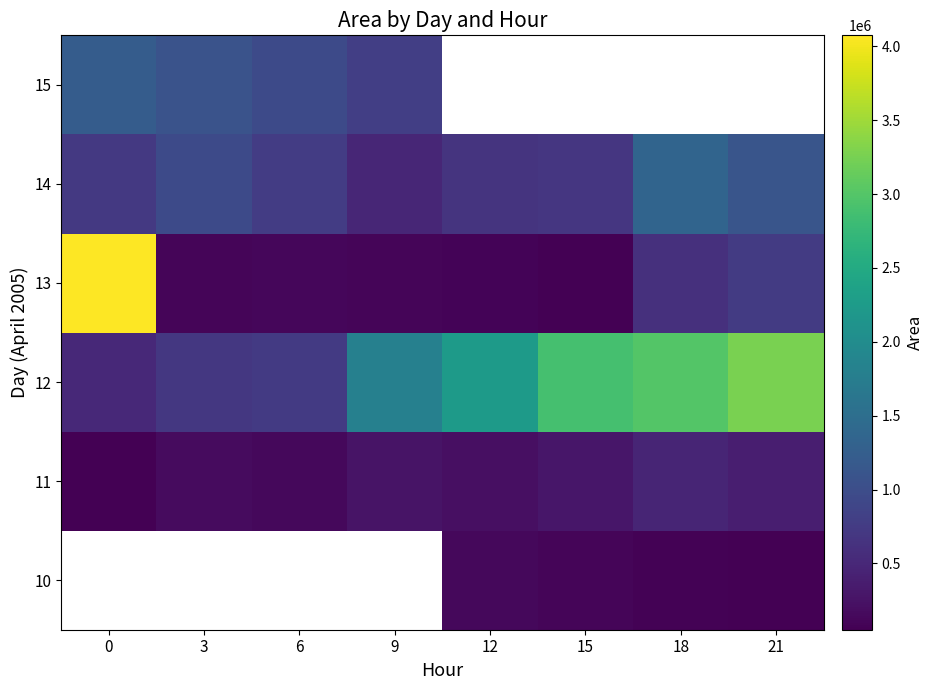

List the series in order of their peak value, lowest first.

15, 14, 10, 11, 12, 13